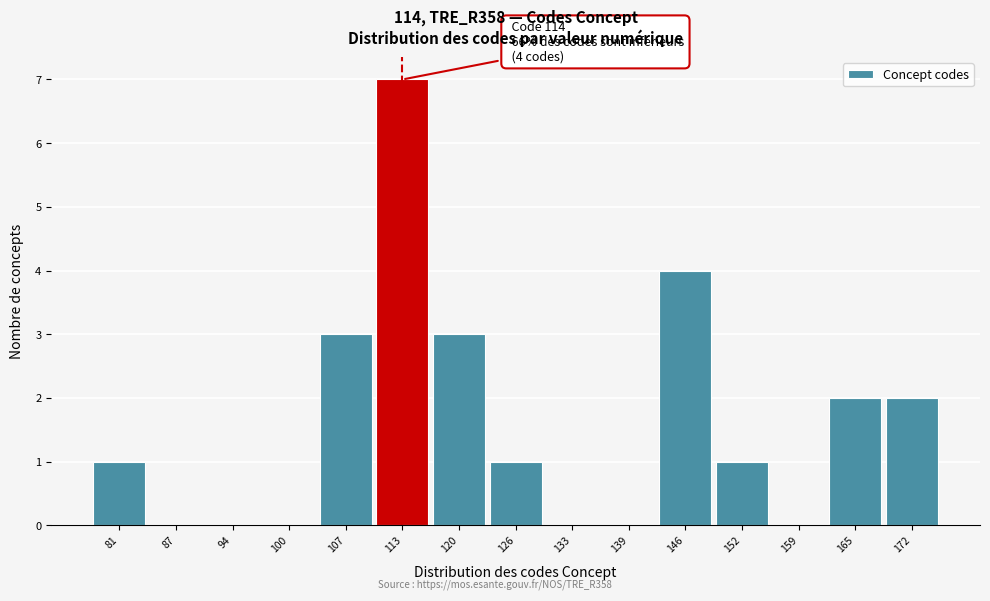

Reading left to right, what are all the values shown in this chart?

81=1	87=0	94=0	100=0	107=3	113=7	120=3	126=1	133=0	139=0	146=4	152=1	159=0	165=2	172=2